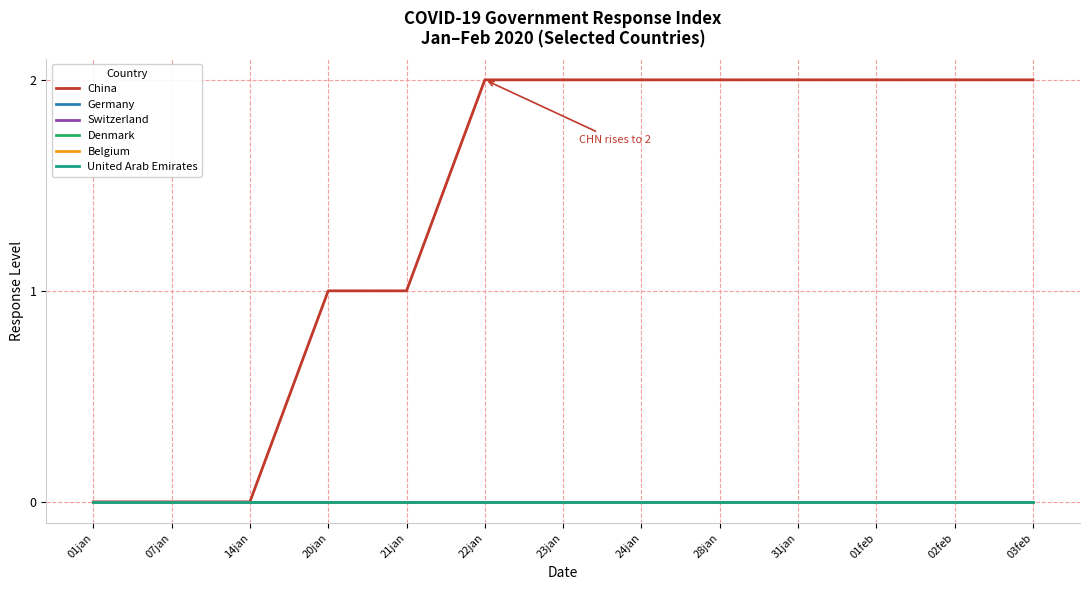

Is it true that China equals 2 at 03feb?

True